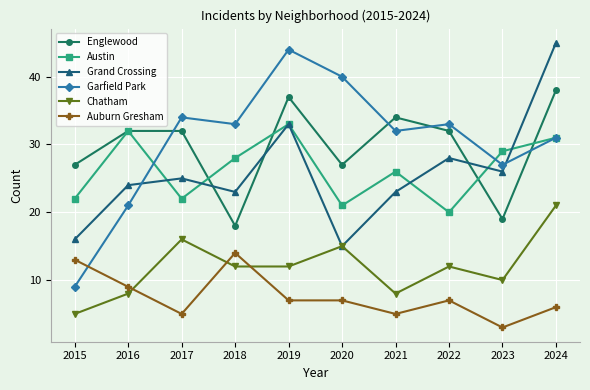

What is the difference between the second highest and second lowest values in the Auburn Gresham series?

8